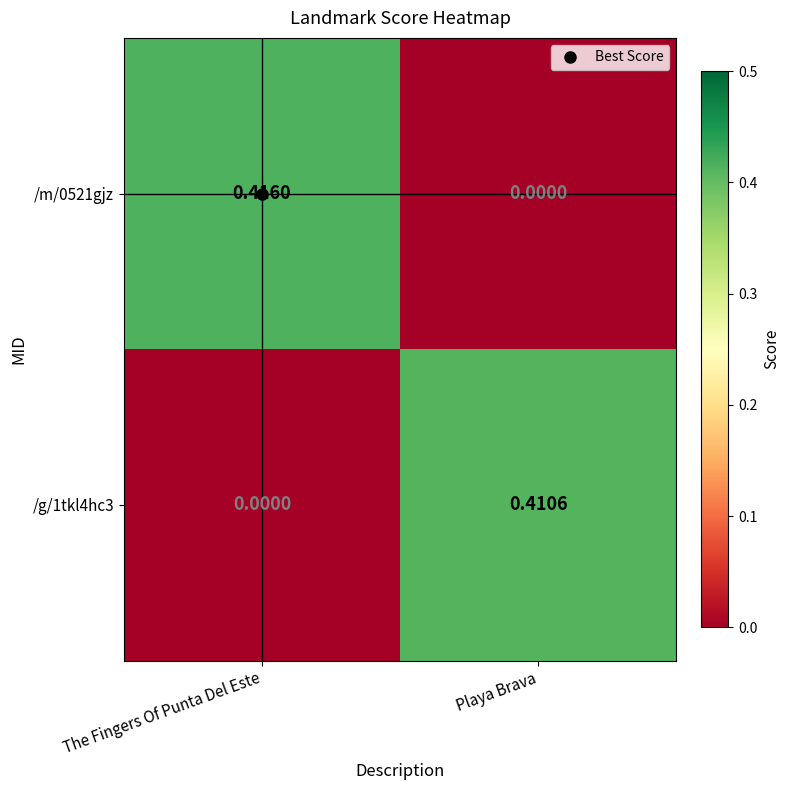

At which category is the sum across all series the highest?

The Fingers Of Punta Del Este